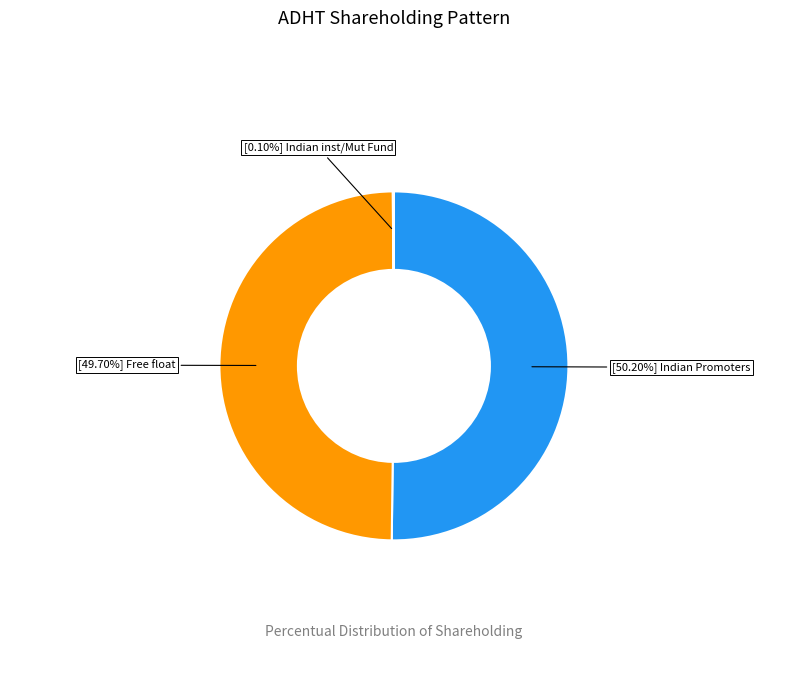

Is there any slice that represents more than half of the pie?

Yes